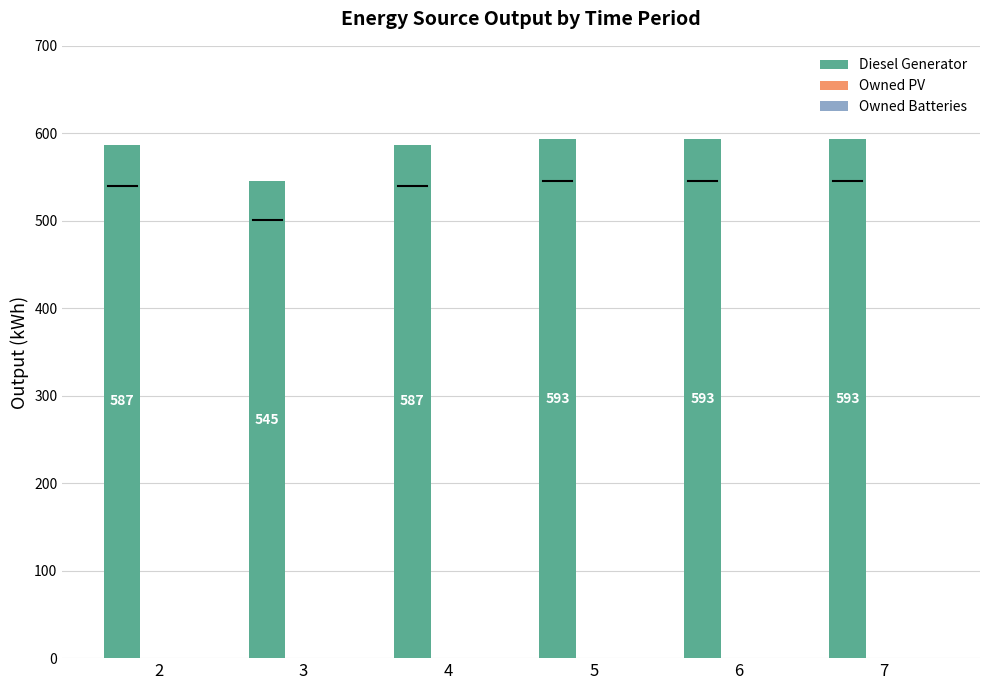

Is it true that the value at 5 is 593?

True